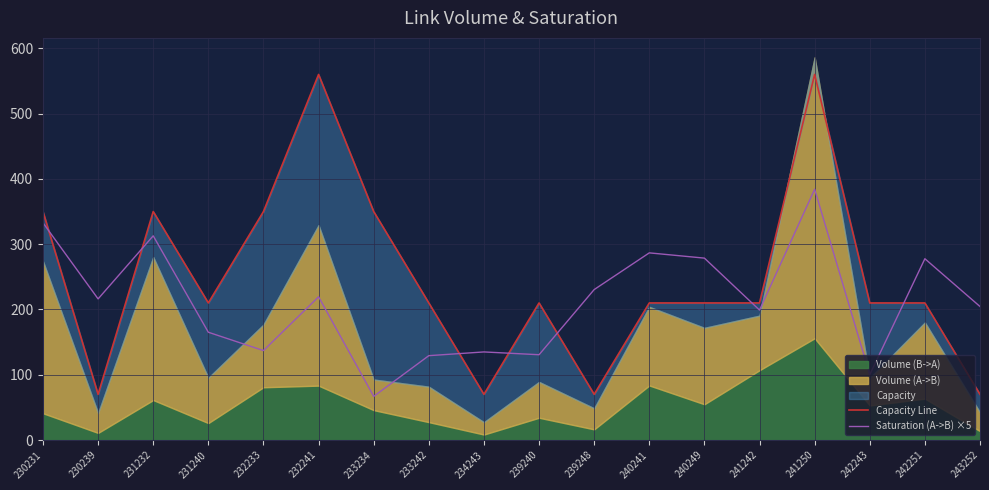

What is the maximum value for Capacity Line?

560.0